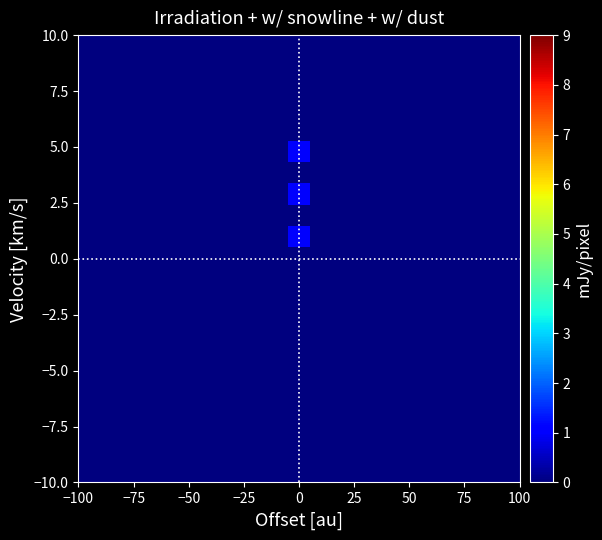

How many series are shown in this chart?

21